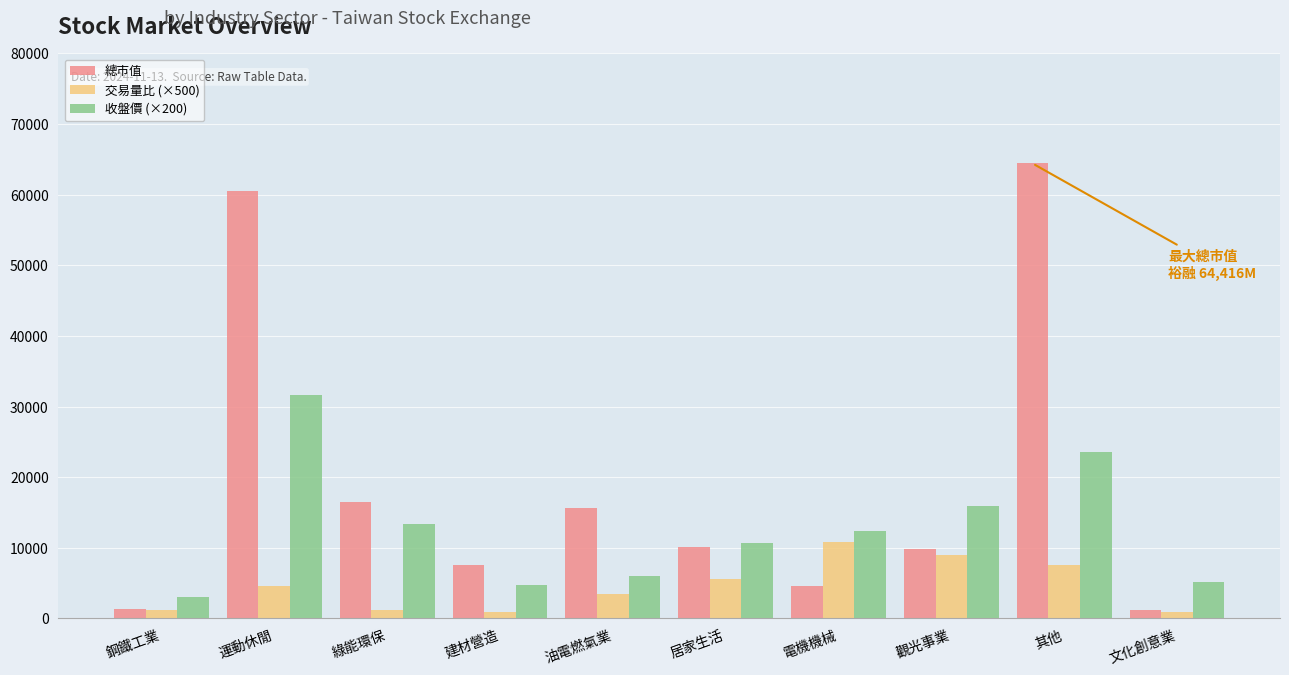

Which series has the widest spread of values?

總市值